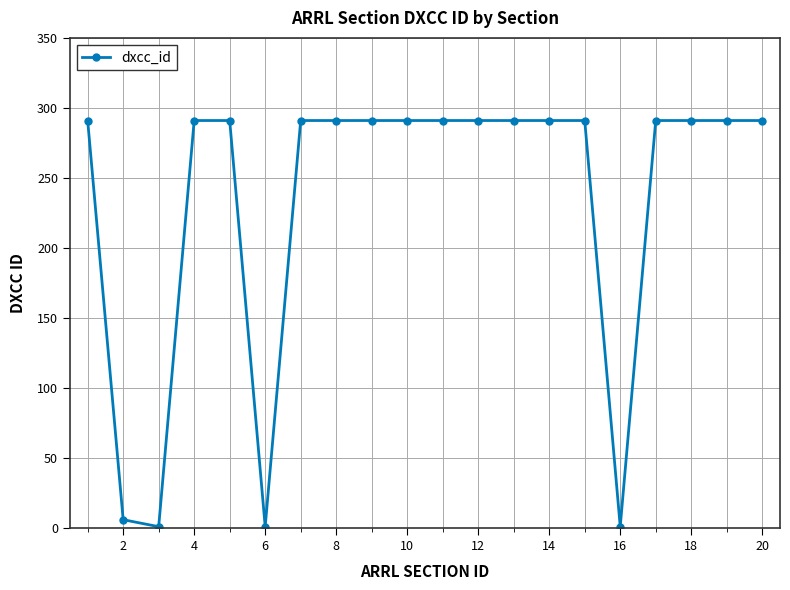

What is the average value?

233